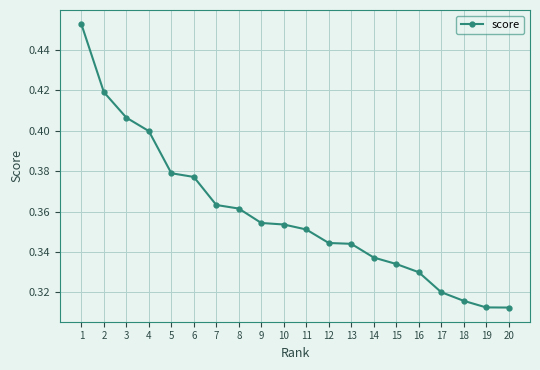

Is it true that the value at 10 is 0.2?

False